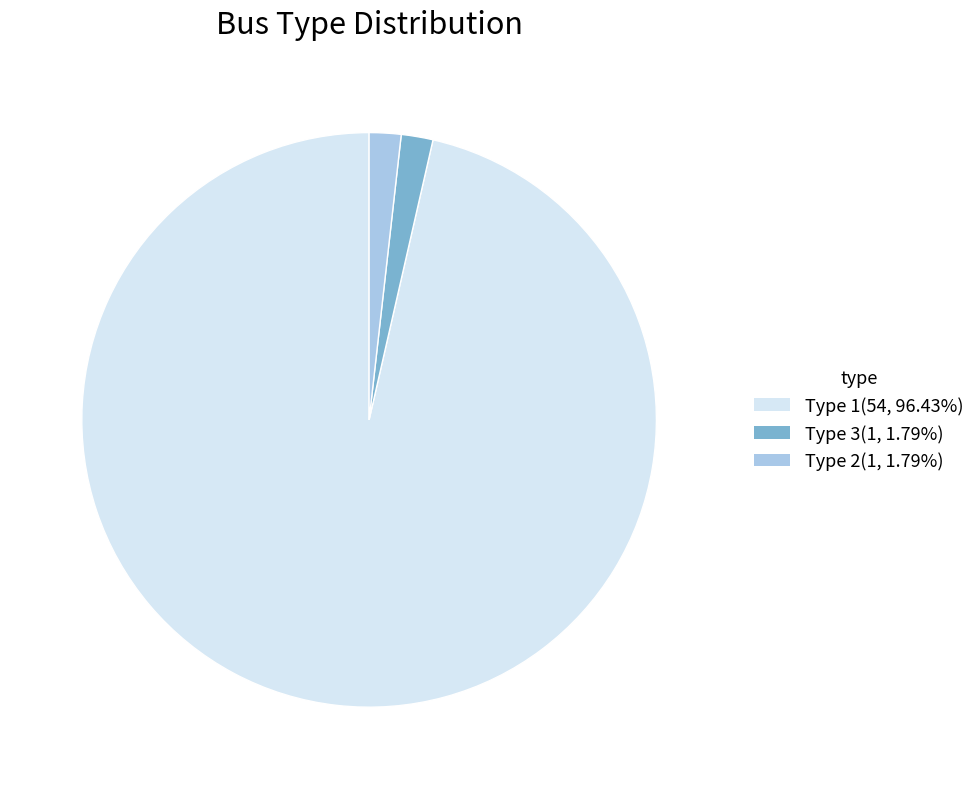

Approximately how many times larger is the value at Type 2(1, 1.79%) compared to Type 3(1, 1.79%)?

1.0